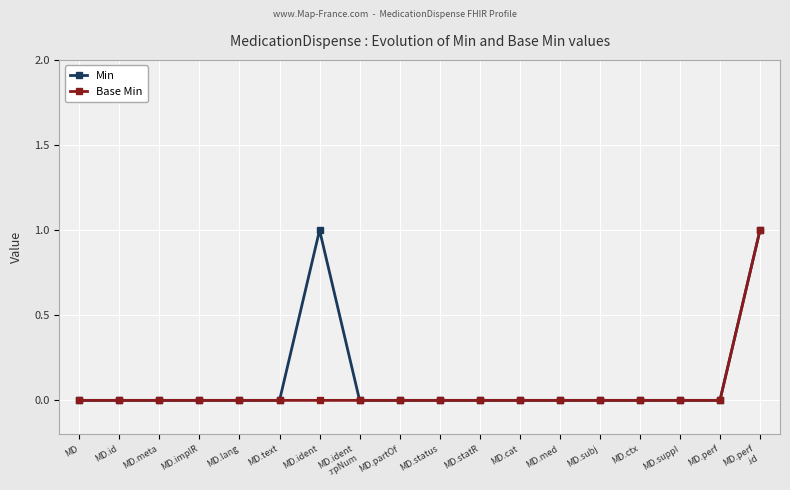

The Base Min series shows 0 at MD.statR. True or false?

True